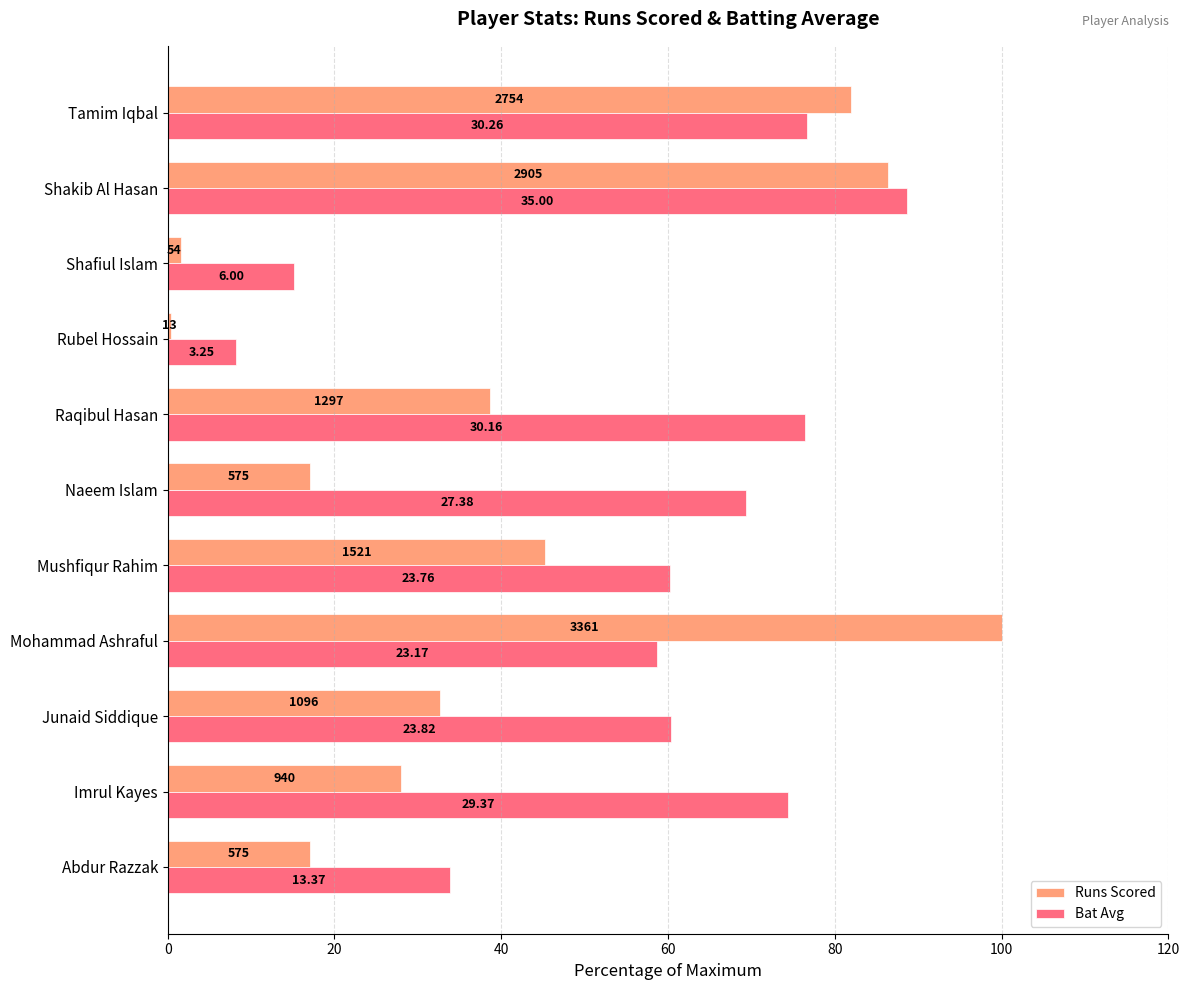

What are all the series names shown in the legend?

Runs Scored, Bat Avg